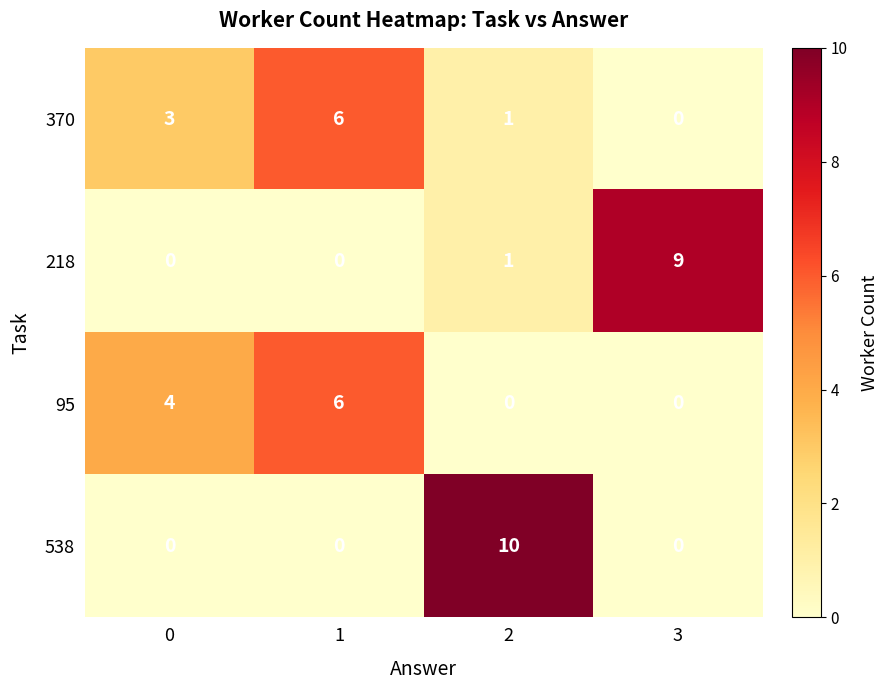

What is the spread (max minus min) of values at 2?

10